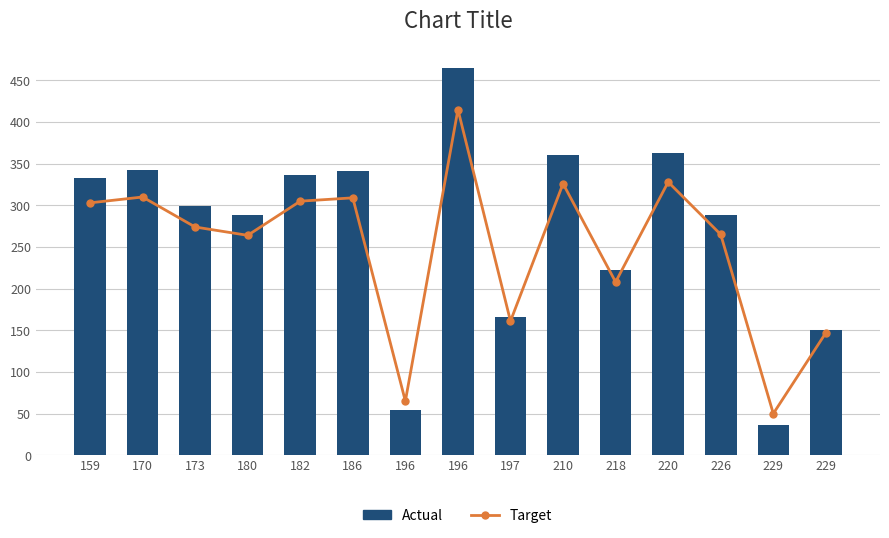

The value of X (bar) at 196 is 81. True or false?

False